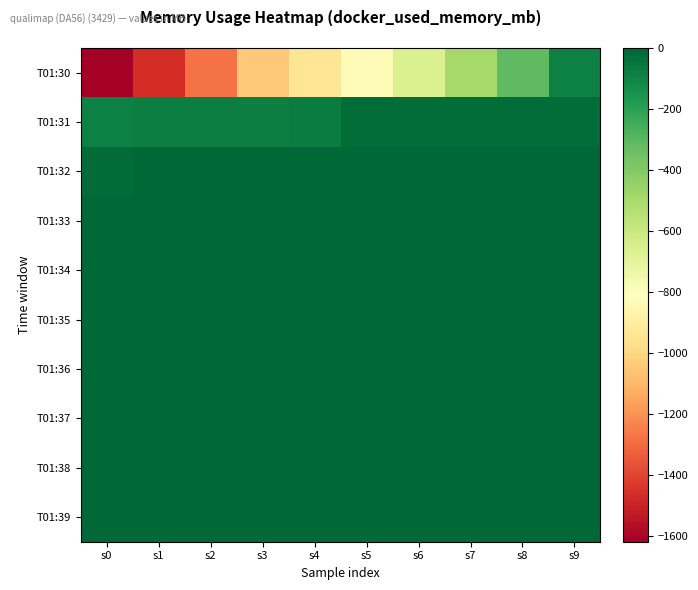

Reading left to right, transcribe all the data shown in this chart.

T01:30: s0=-1619.5	s1=-1465.8	s2=-1282.9	s3=-1047.0	s4=-941.9	s5=-827.7	s6=-659.3	s7=-492.0	s8=-310.5	s9=-84.5
T01:31: s0=-82.3	s1=-78.0	s2=-78.2	s3=-77.1	s4=-74.9	s5=-23.9	s6=-23.0	s7=-21.7	s8=-20.3	s9=-19.2
T01:32: s0=-18.7	s1=-2.3	s2=-1.4	s3=-0.8	s4=-1.7	s5=-1.5	s6=-1.2	s7=-0.5	s8=-0.7	s9=-0.4
T01:33: s0=0.0	s1=-0.1	s2=-0.1	s3=-0.4	s4=-0.4	s5=-0.2	s6=-0.4	s7=-0.4	s8=-0.4	s9=-0.4
T01:34: s0=-0.4	s1=-0.4	s2=-0.4	s3=-0.4	s4=-0.4	s5=-0.4	s6=-0.4	s7=-0.4	s8=-0.4	s9=-0.4
T01:35: s0=-0.4	s1=-0.4	s2=-0.4	s3=-0.4	s4=-0.4	s5=-0.4	s6=-0.4	s7=-0.4	s8=-0.4	s9=-0.4
T01:36: s0=-0.4	s1=-0.4	s2=-0.4	s3=-0.4	s4=-0.4	s5=-0.4	s6=-0.4	s7=-0.4	s8=-0.4	s9=-0.4
T01:37: s0=-0.4	s1=-0.4	s2=-0.4	s3=-0.4	s4=-0.4	s5=-0.4	s6=-0.4	s7=-0.4	s8=-0.4	s9=-0.4
T01:38: s0=-0.4	s1=-0.4	s2=-0.4	s3=-0.4	s4=-0.4	s5=-0.4	s6=-0.4	s7=-0.4	s8=-0.4	s9=-0.4
T01:39: s0=-0.4	s1=-0.4	s2=-0.4	s3=-0.4	s4=-0.4	s5=-0.4	s6=-0.4	s7=-0.4	s8=-0.4	s9=-0.4